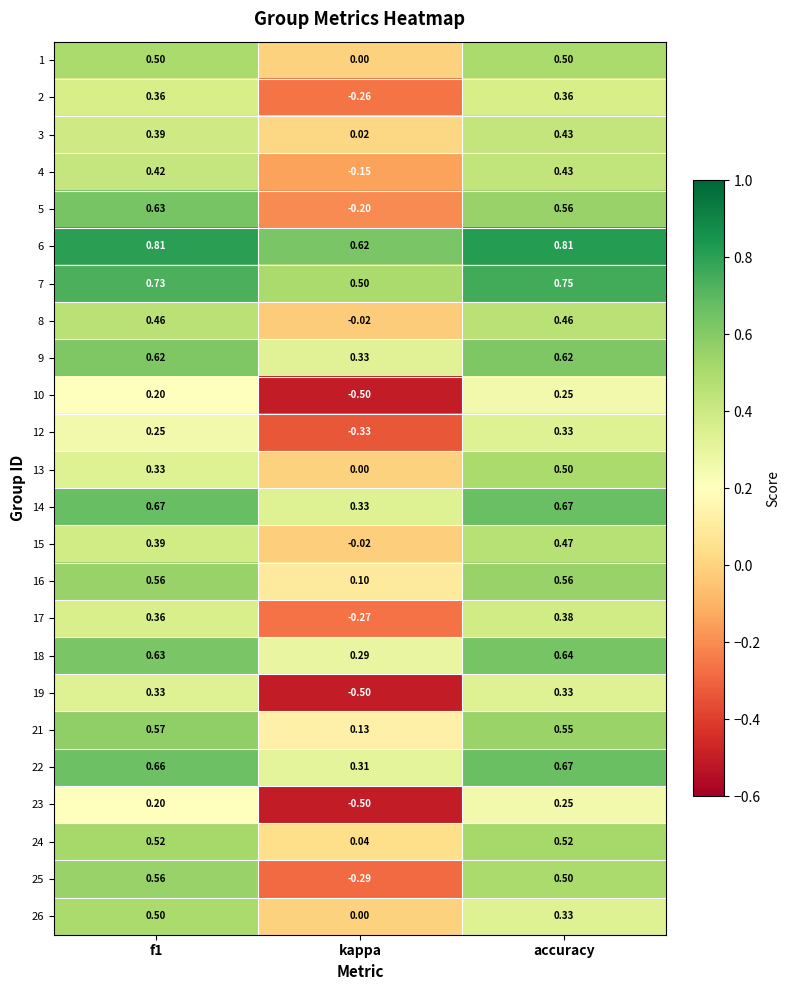

At which label does 4 reach its minimum?

kappa